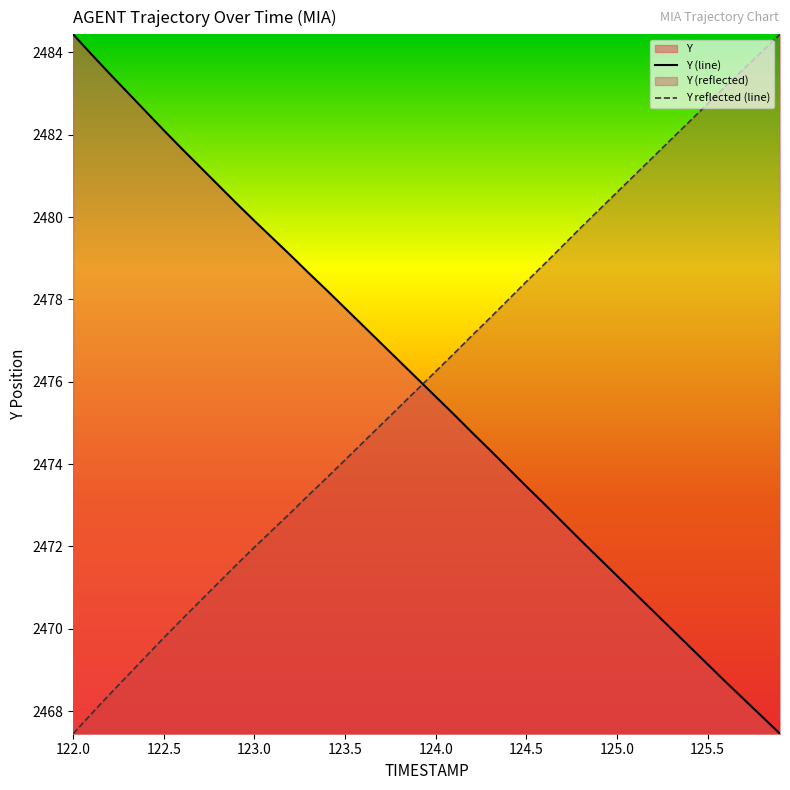

Where is Y nearest to the value 2475?

123.7